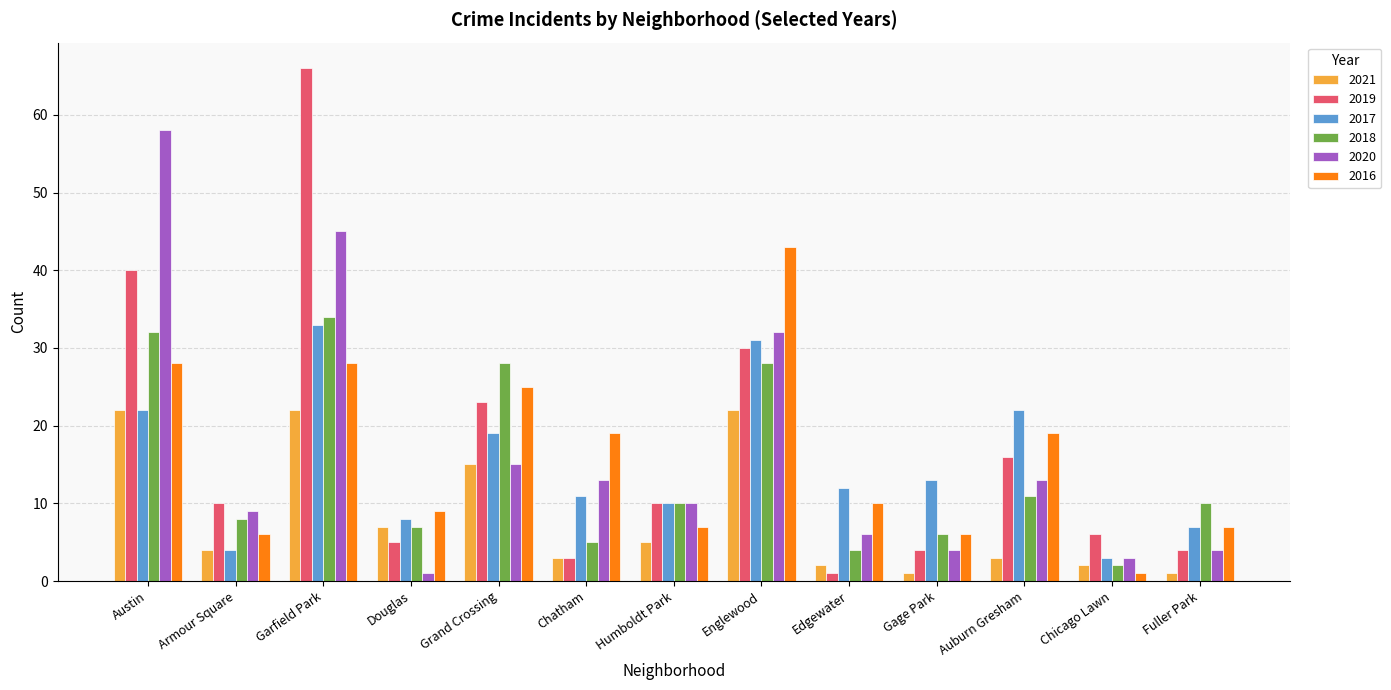

Reading right to left, what are all the values shown in this chart?

2021: Fuller Park=1	Chicago Lawn=2	Auburn Gresham=3	Gage Park=1	Edgewater=2	Englewood=22	Humboldt Park=5	Chatham=3	Grand Crossing=15	Douglas=7	Garfield Park=22	Armour Square=4	Austin=22
2019: Fuller Park=4	Chicago Lawn=6	Auburn Gresham=16	Gage Park=4	Edgewater=1	Englewood=30	Humboldt Park=10	Chatham=3	Grand Crossing=23	Douglas=5	Garfield Park=66	Armour Square=10	Austin=40
2017: Fuller Park=7	Chicago Lawn=3	Auburn Gresham=22	Gage Park=13	Edgewater=12	Englewood=31	Humboldt Park=10	Chatham=11	Grand Crossing=19	Douglas=8	Garfield Park=33	Armour Square=4	Austin=22
2018: Fuller Park=10	Chicago Lawn=2	Auburn Gresham=11	Gage Park=6	Edgewater=4	Englewood=28	Humboldt Park=10	Chatham=5	Grand Crossing=28	Douglas=7	Garfield Park=34	Armour Square=8	Austin=32
2020: Fuller Park=4	Chicago Lawn=3	Auburn Gresham=13	Gage Park=4	Edgewater=6	Englewood=32	Humboldt Park=10	Chatham=13	Grand Crossing=15	Douglas=1	Garfield Park=45	Armour Square=9	Austin=58
2016: Fuller Park=7	Chicago Lawn=1	Auburn Gresham=19	Gage Park=6	Edgewater=10	Englewood=43	Humboldt Park=7	Chatham=19	Grand Crossing=25	Douglas=9	Garfield Park=28	Armour Square=6	Austin=28